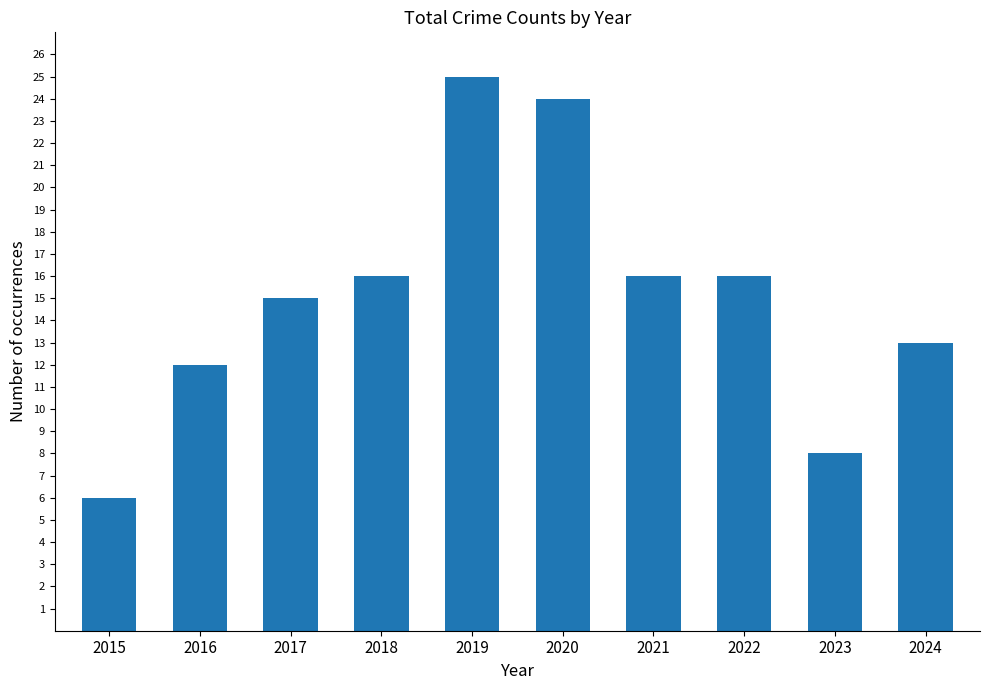

Reading left to right, list all the values displayed in this chart.

6	12	15	16	25	24	16	16	8	13